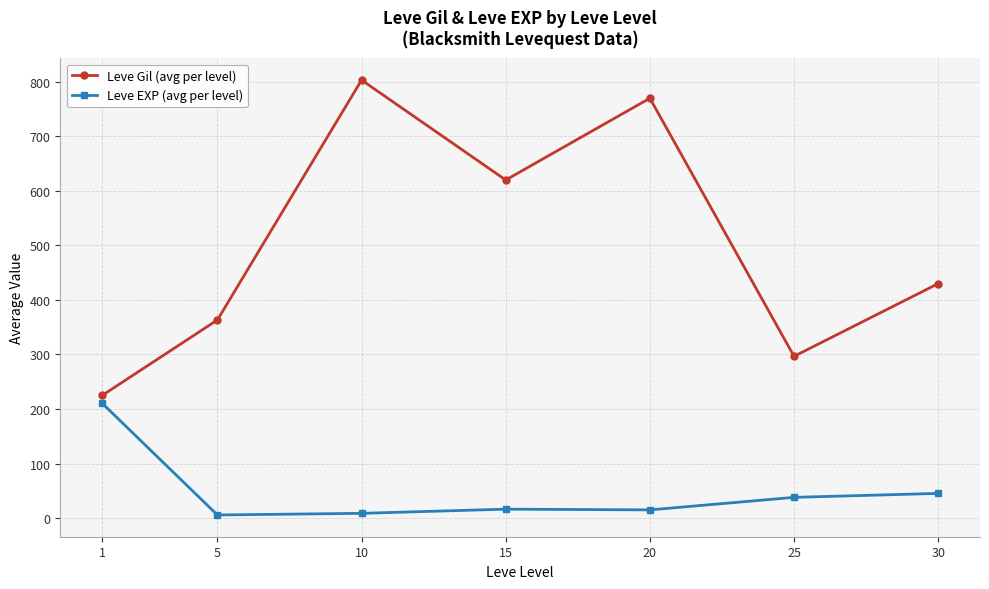

At which category is the sum across all series the highest?

10